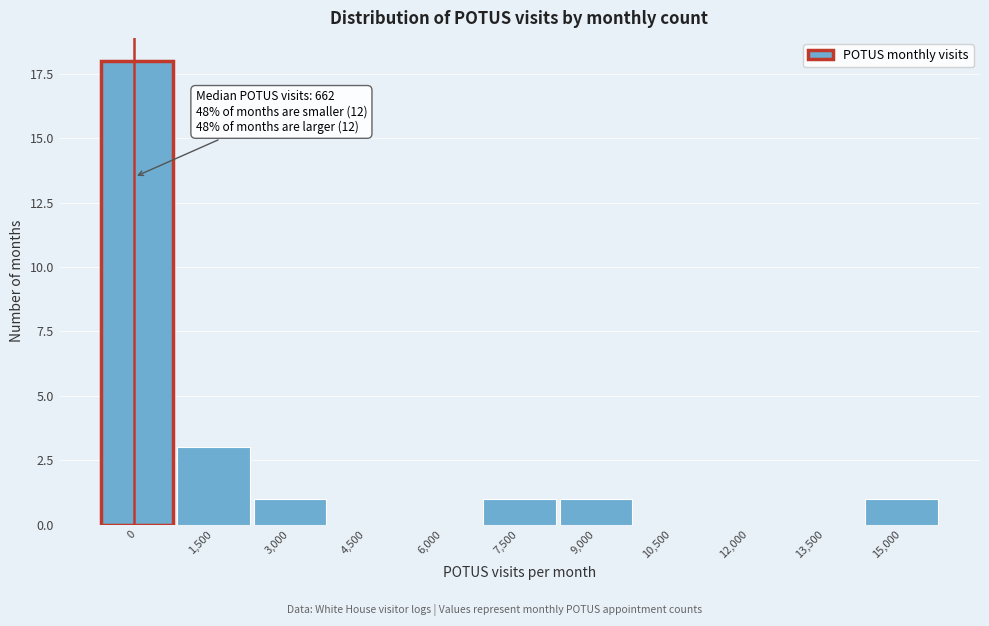

Reading right to left, what are all the values shown in this chart?

15,000=1	13,500=0	12,000=0	10,500=0	9,000=1	7,500=1	6,000=0	4,500=0	3,000=1	1,500=3	0=18